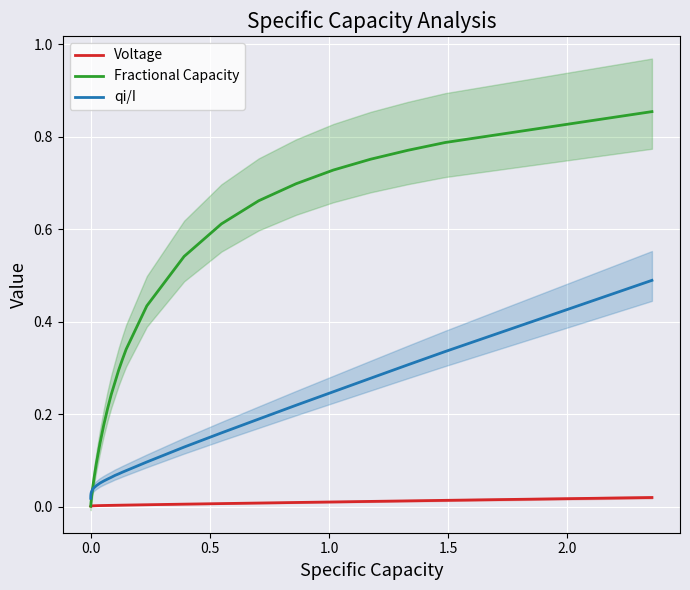

After their last crossing, which series has the higher values: qi/I or Fractional Capacity?

Fractional Capacity